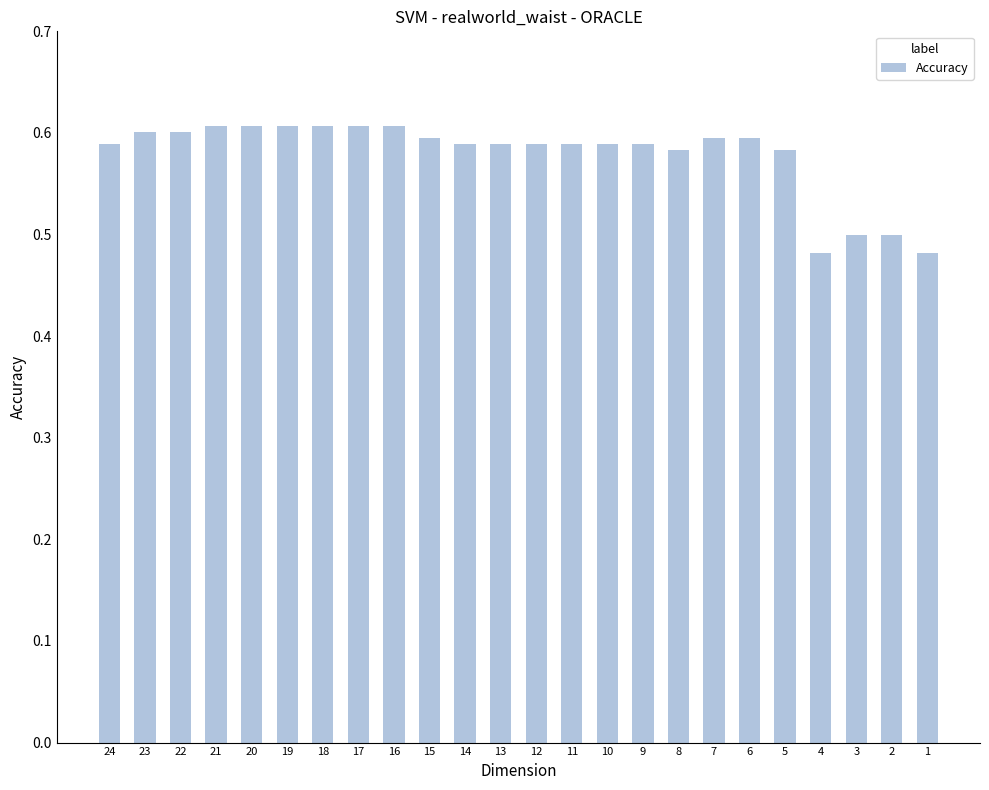

Count the values in the range 0 to 1.

24